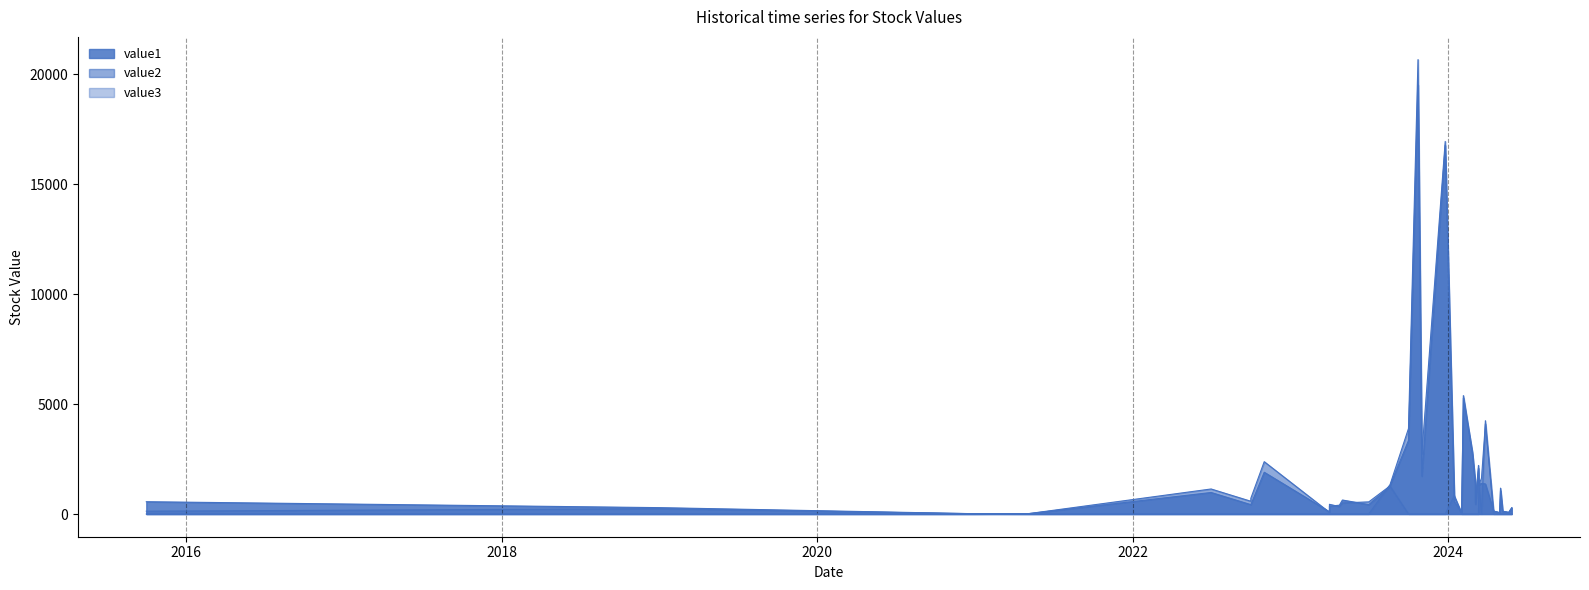

At how many categories does at least one series exceed 6688?

2